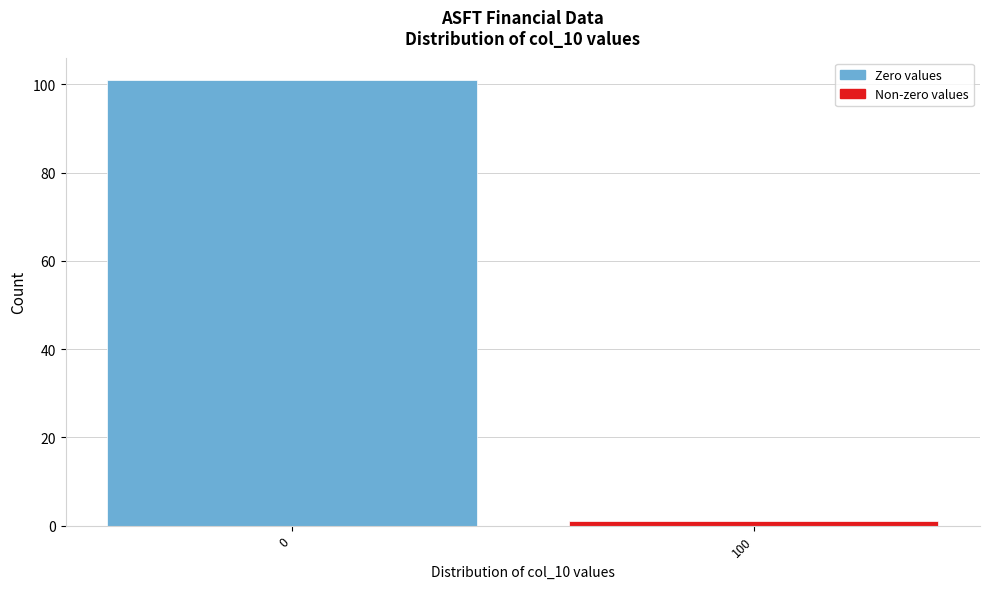

Reading right to left, what are all the values shown in this chart?

100=1	0=101